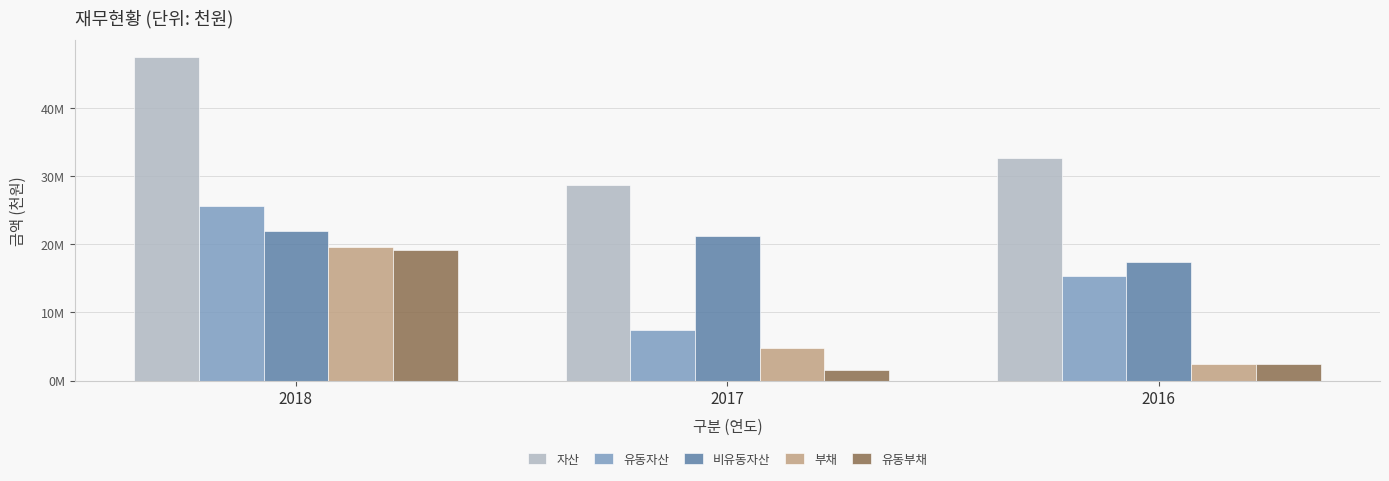

At which category does the chart reach its minimum across all series?

2017